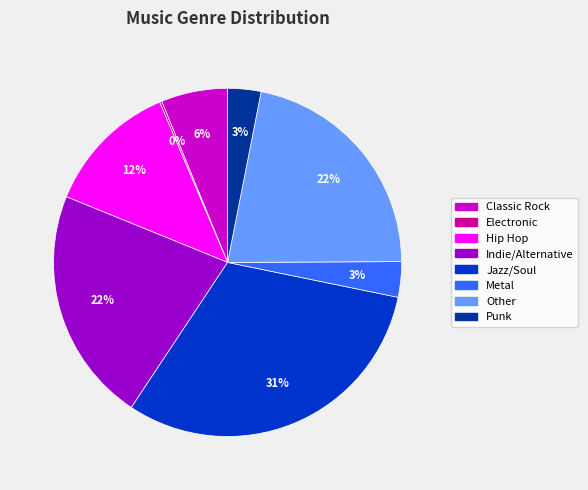

Is there a majority slice in this chart?

No